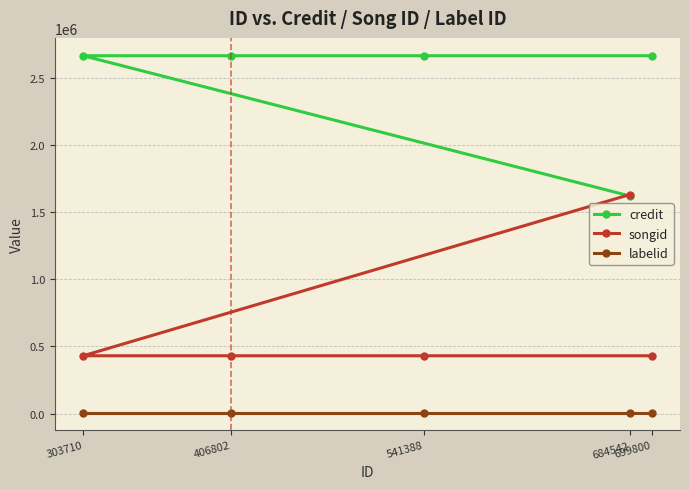

Which series has the largest range (max minus min)?

songid